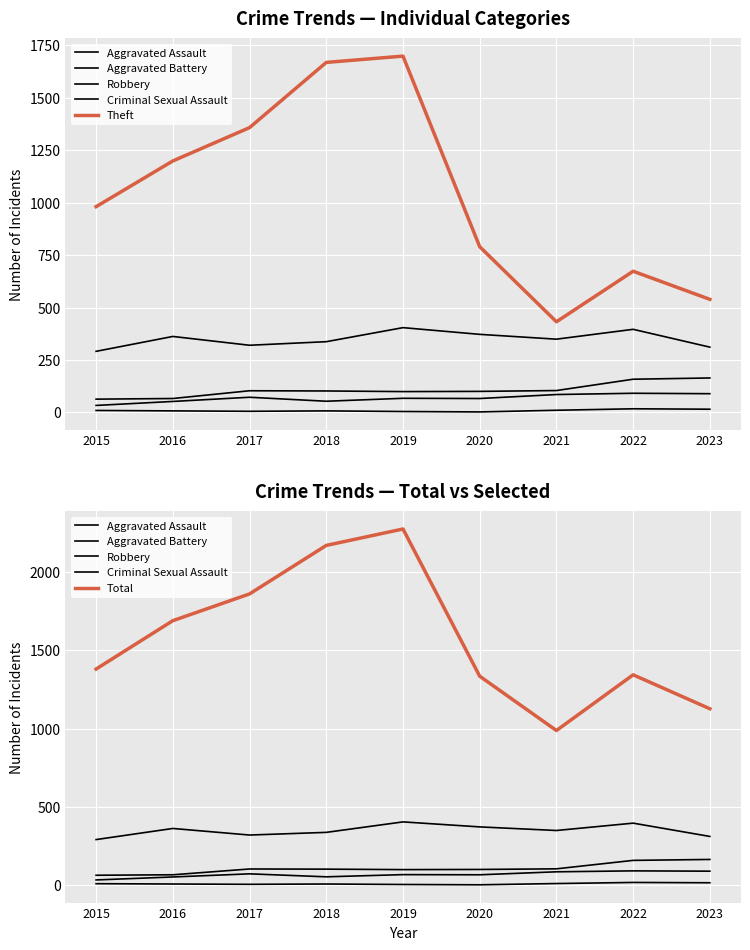

True or false: Theft has a value of 539 at 2023.

True